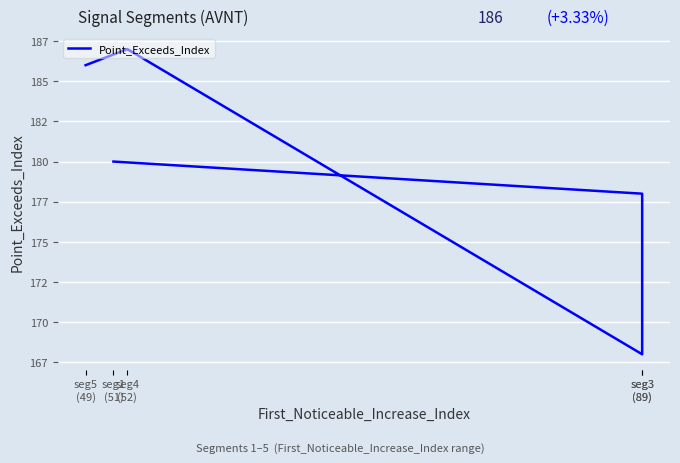

Reading left to right, list all the values displayed in this chart.

seg1
(51)=180	seg3
(89)=178	seg3
(89)=168	seg4
(52)=187	seg5
(49)=186